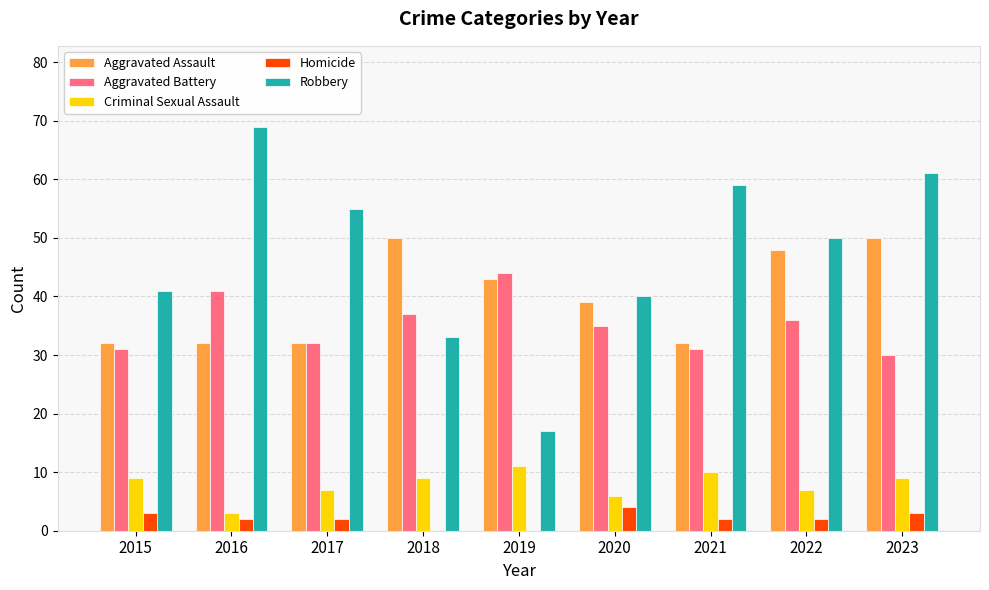

Between 2020 and 2021, which series saw the biggest shift?

Robbery